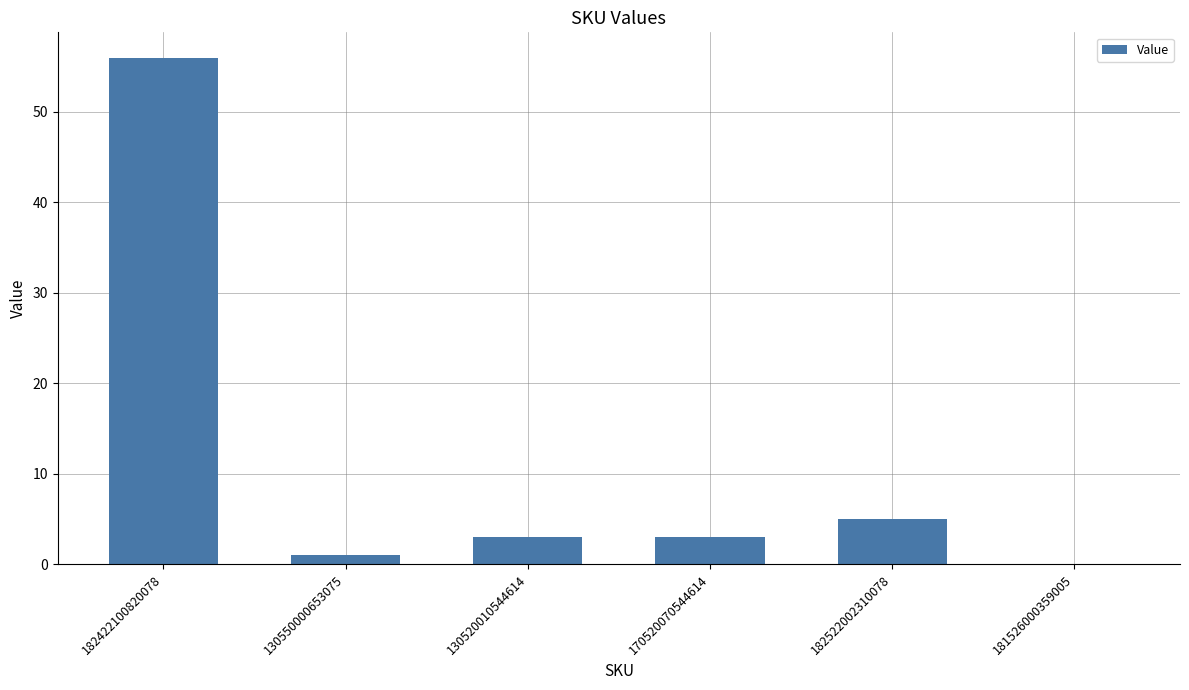

What is the greatest value displayed?

56